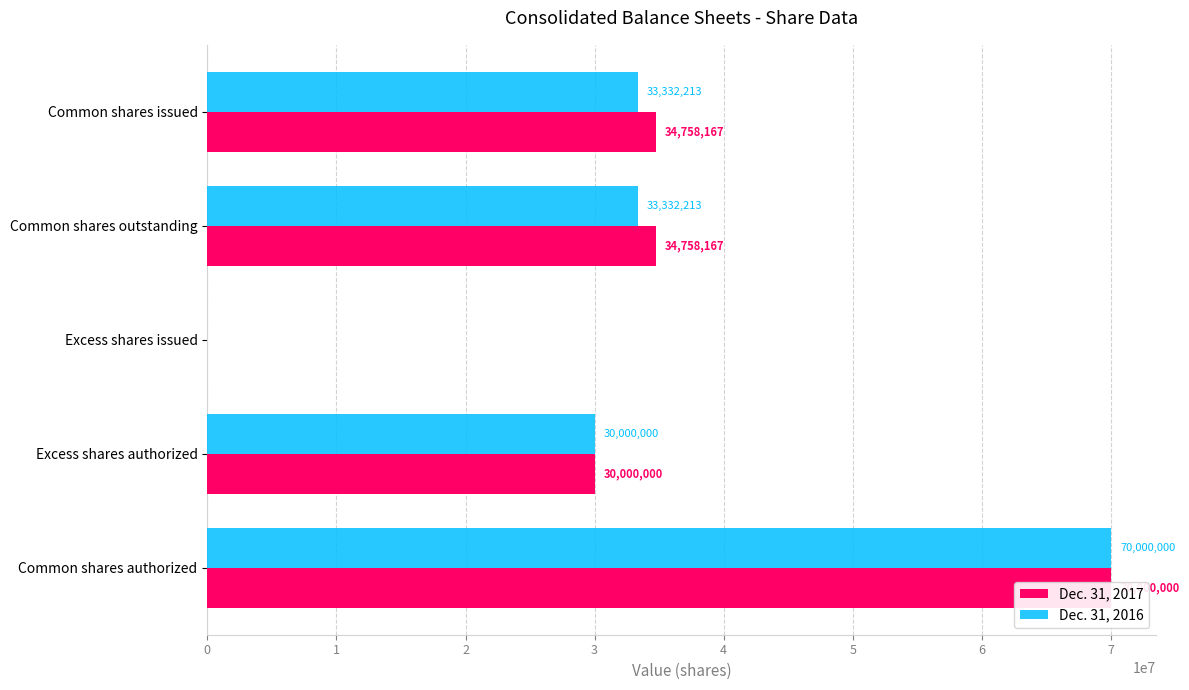

What is the sum of the Dec. 31, 2017 values at Excess shares issued and Common shares issued?

34758167